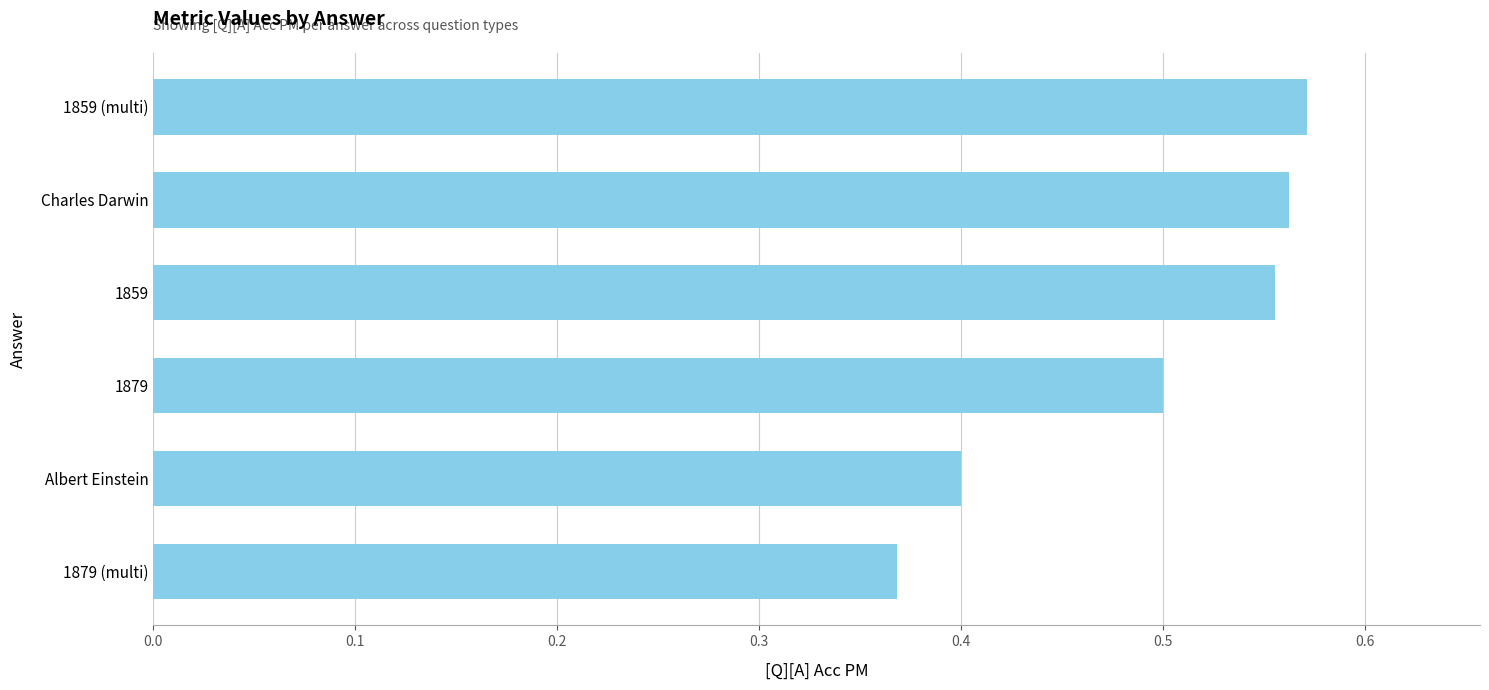

At which category does the chart reach its minimum across all series?

1879 (multi)